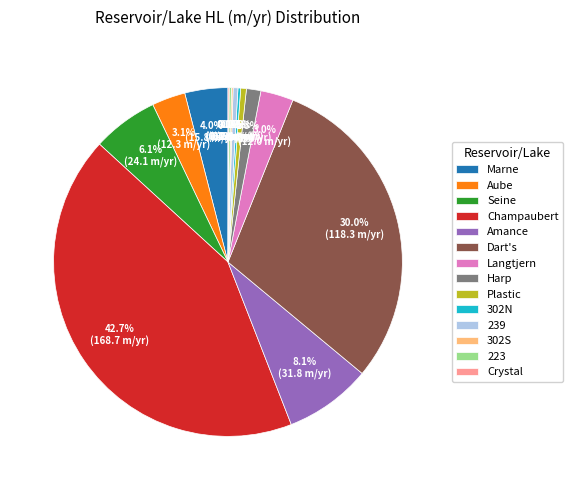

Is there any slice that represents more than half of the pie?

No